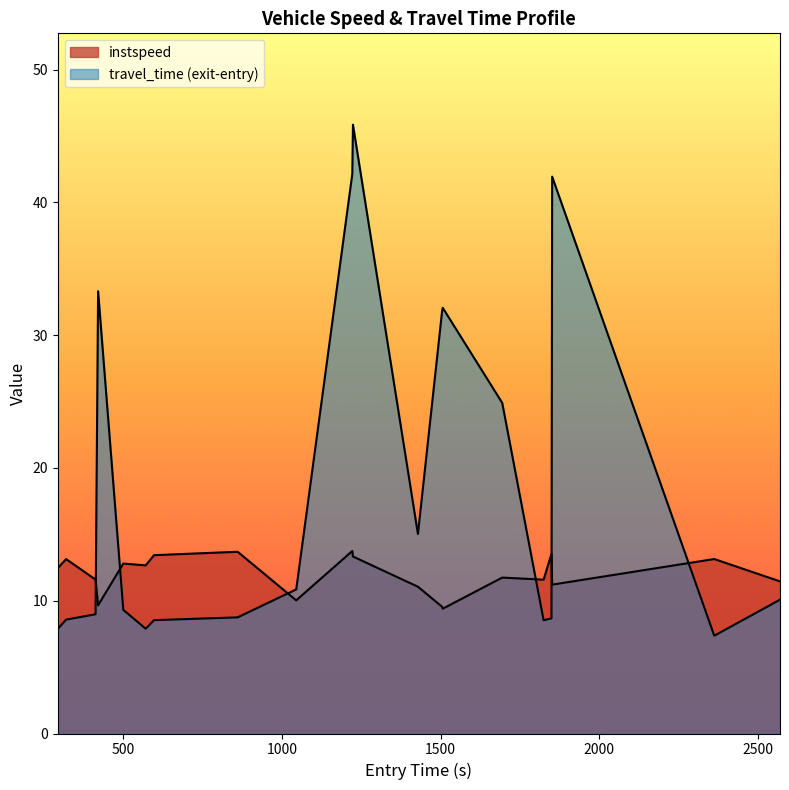

How many lines are shown in the chart?

2